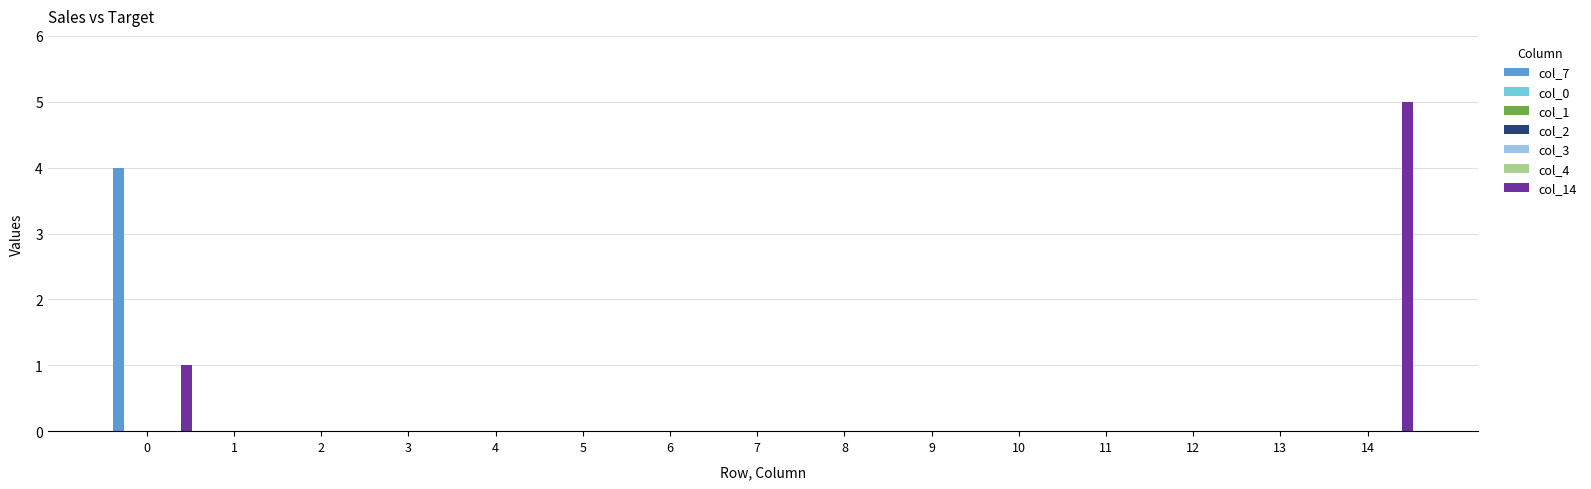

The col_7 series shows 2 at 5. True or false?

False